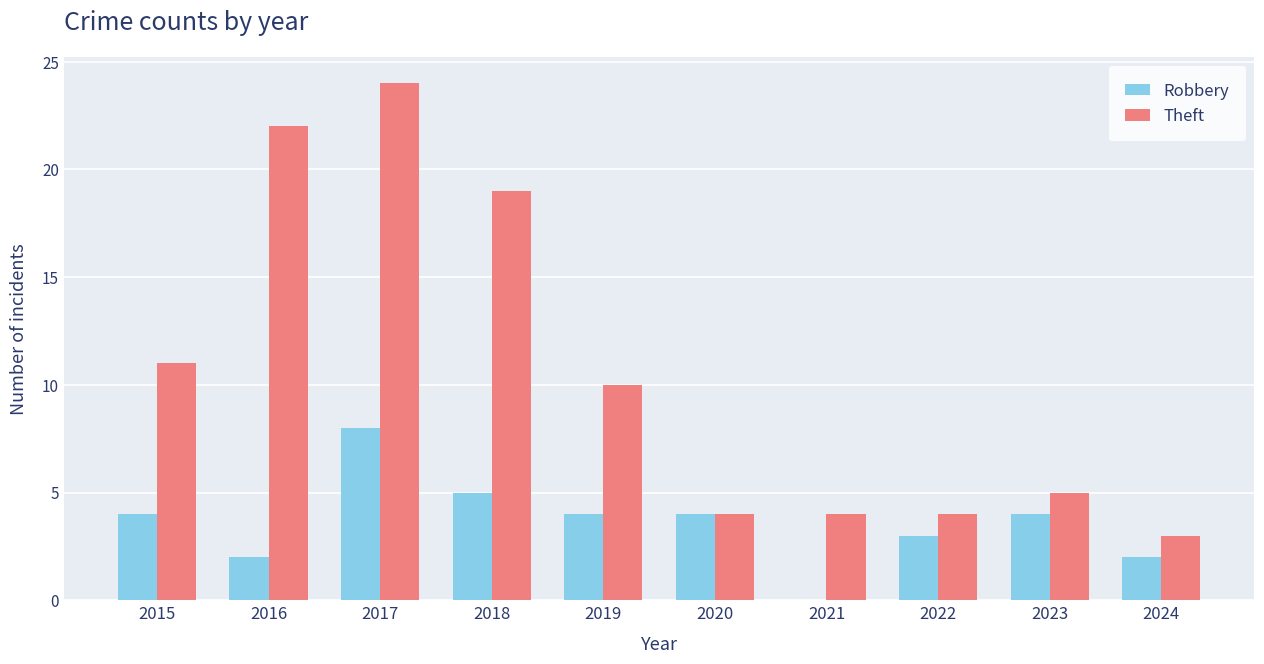

Which series has the largest total across all categories?

Theft